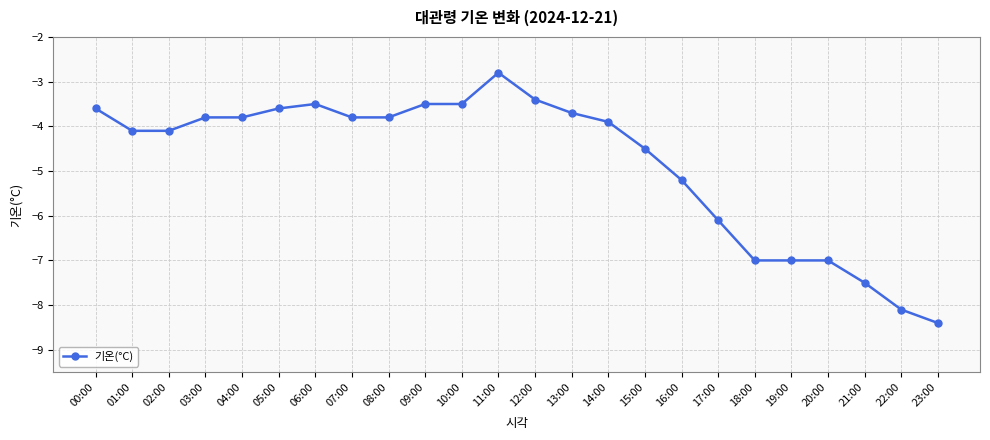

What position from the left is 05:00?

6